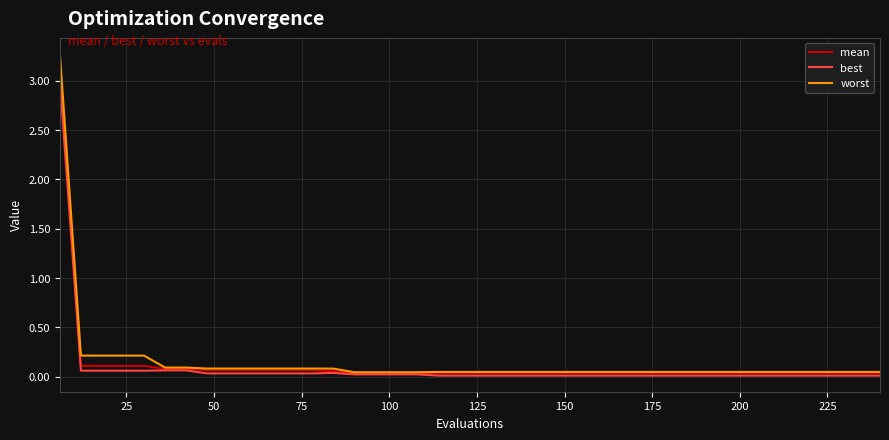

What is the greatest value displayed?

3.3